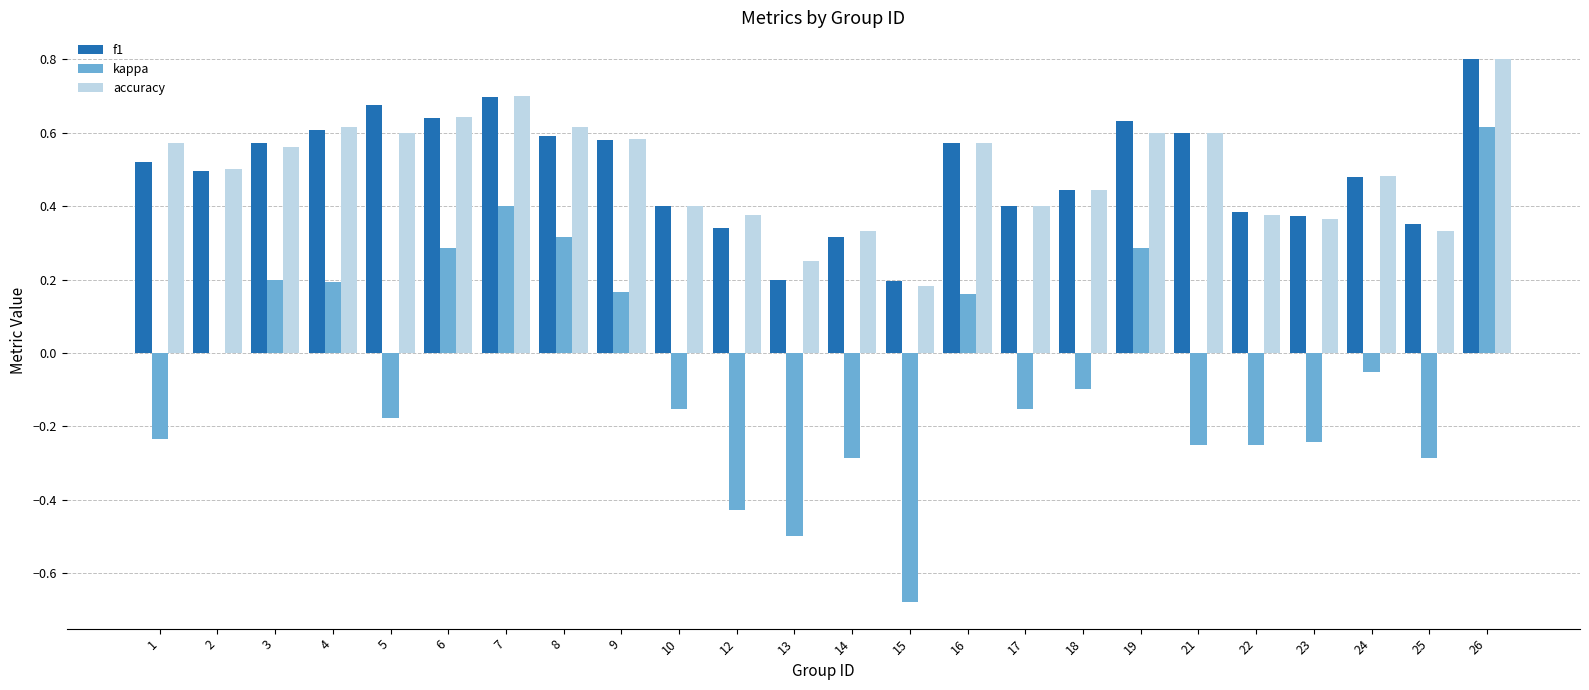

What are all the series names shown in the legend?

f1, kappa, accuracy